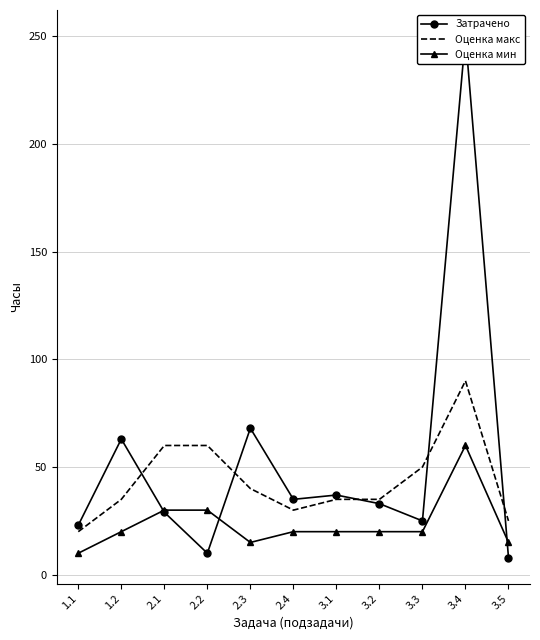

Reading right to left, list all the values displayed in this chart.

Затрачено: 8	250	25	33	37	35	68	10	29	63	23
Оценка макс: 25	90	50	35	35	30	40	60	60	35	20
Оценка мин: 15	60	20	20	20	20	15	30	30	20	10